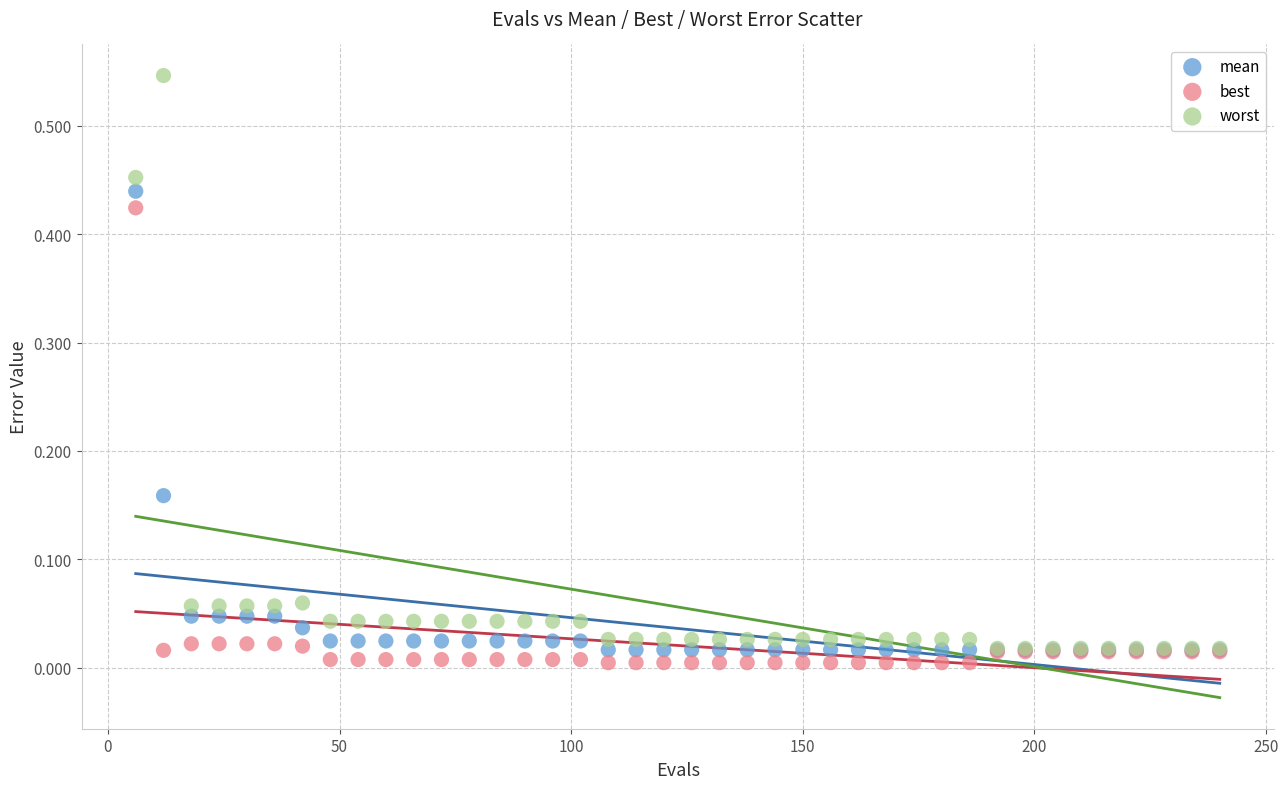

Which series reaches the maximum Y coordinate?

worst